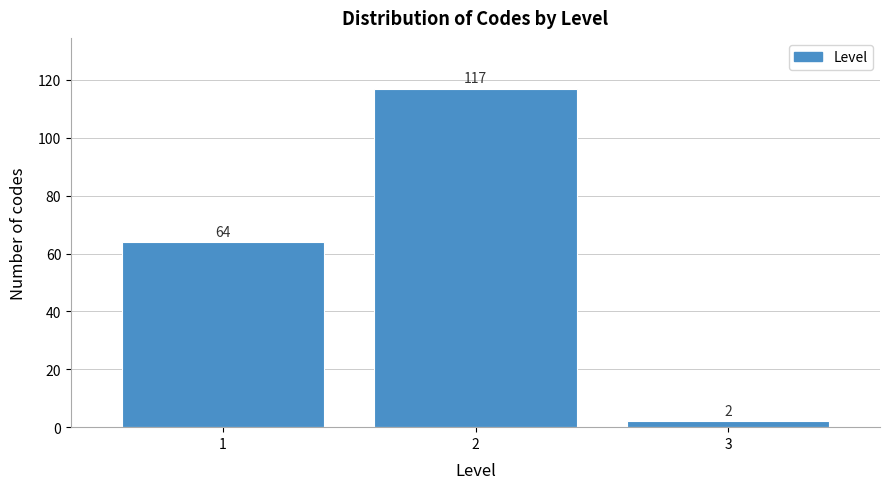

Reading right to left, list all the values displayed in this chart.

2	117	64